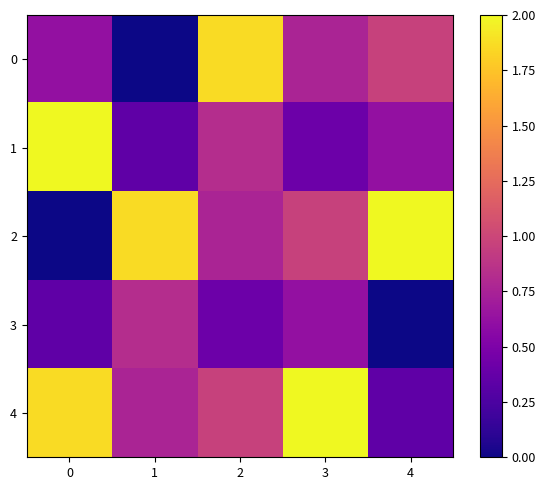

How many series are shown in this chart?

5